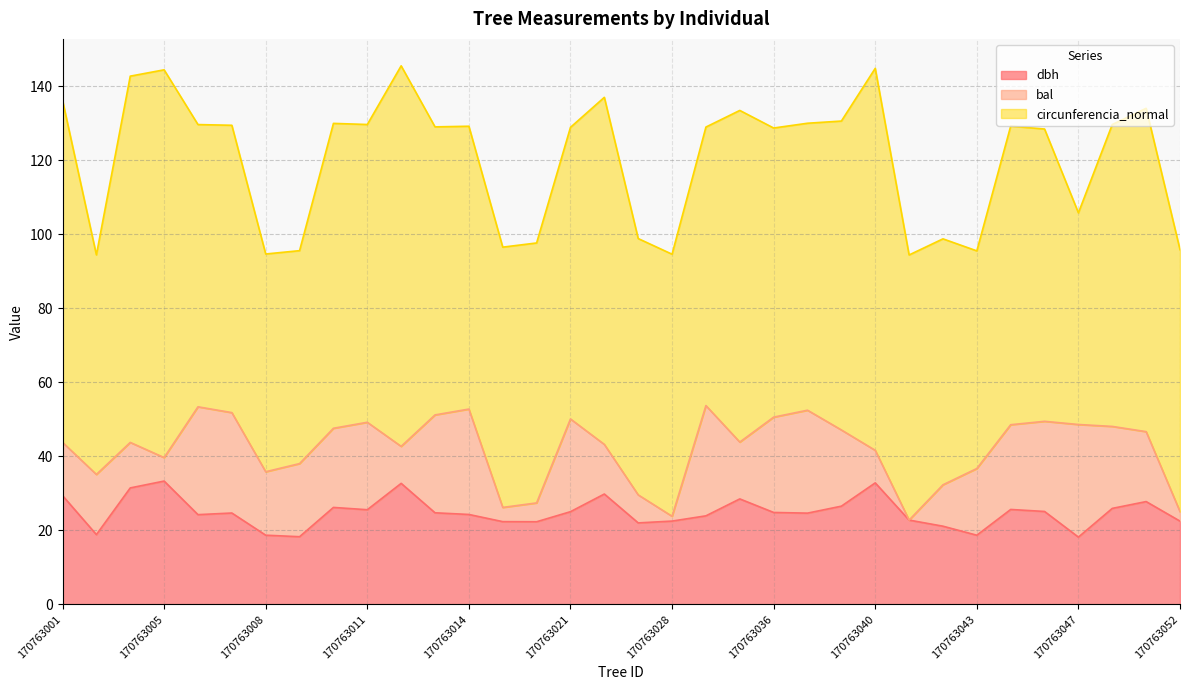

What is the total value across all series at 170763007?

129.5